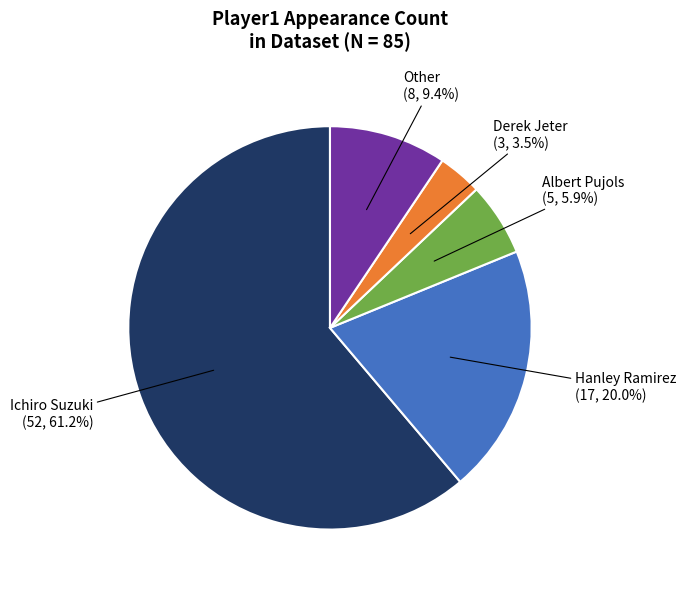

Does any single category account for the majority?

Yes